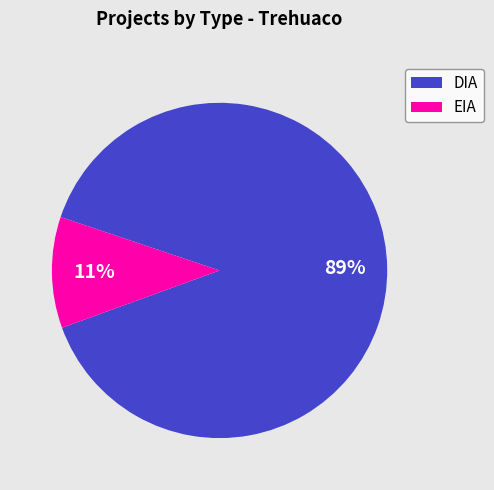

To the nearest percent, what percentage of the pie is EIA?

11%